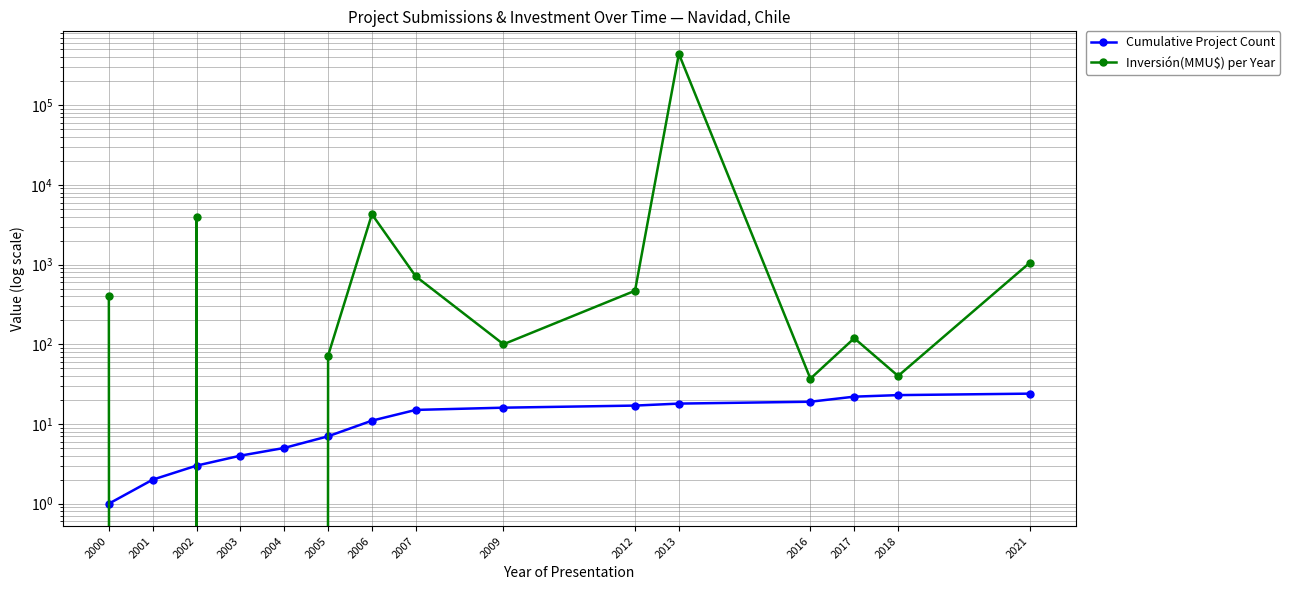

What is the value of the Cumulative Project Count point at the 9th from the left?

16